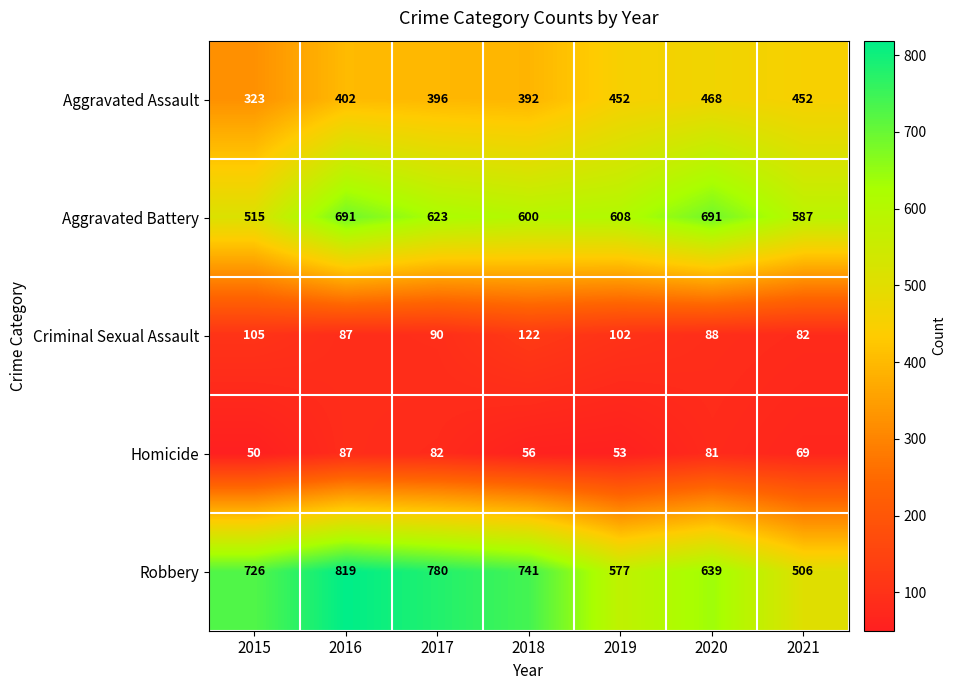

Where is Robbery nearest to the value 662?

2020